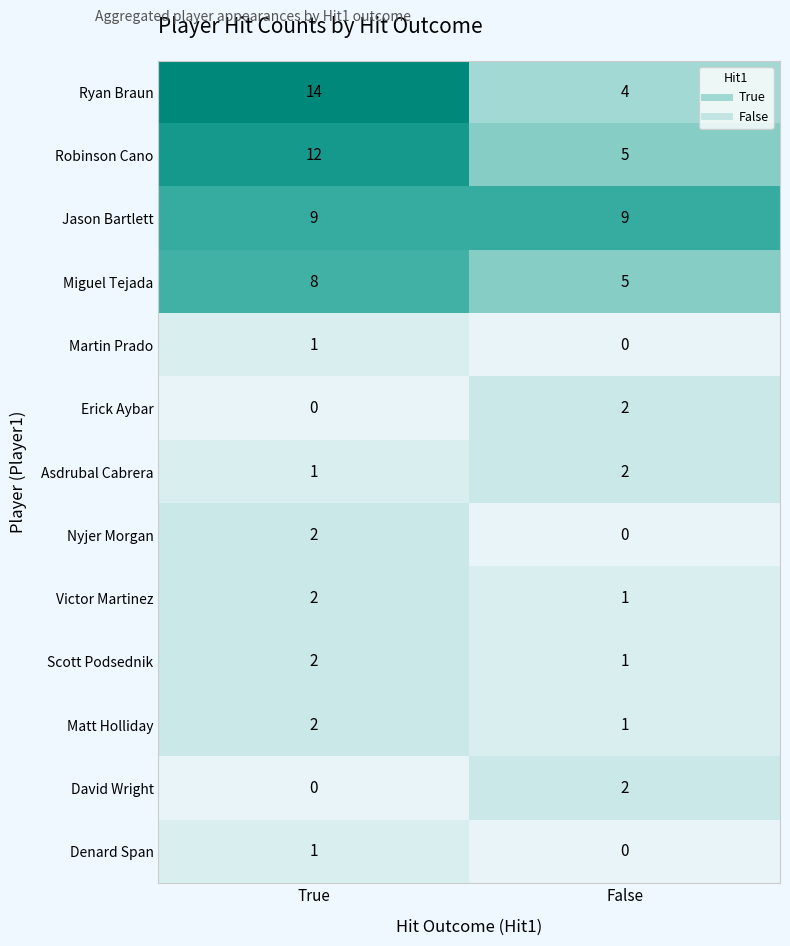

What is the greatest value displayed?

14